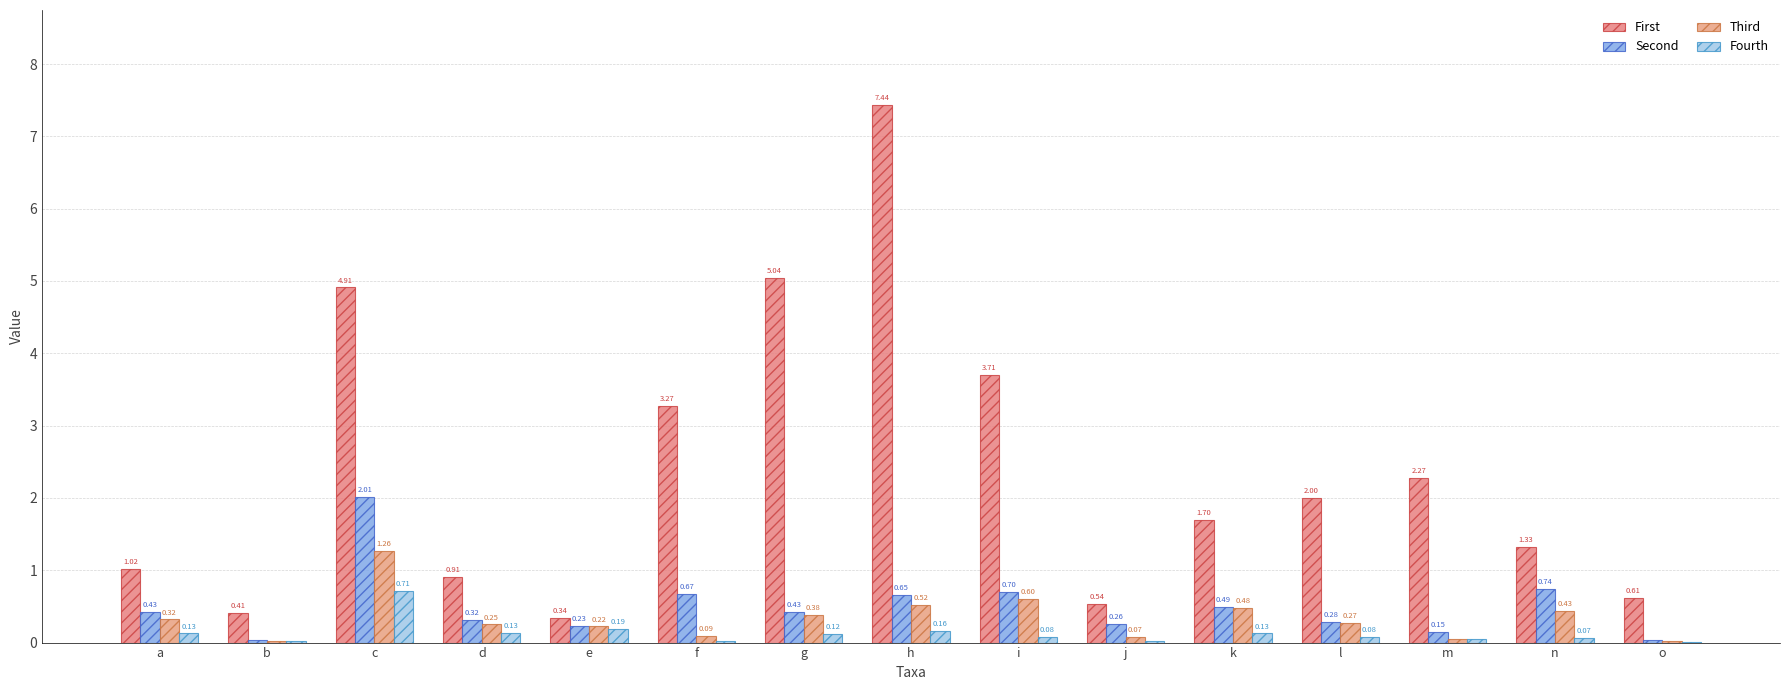

What are all the series names shown in the legend?

First, Second, Third, Fourth